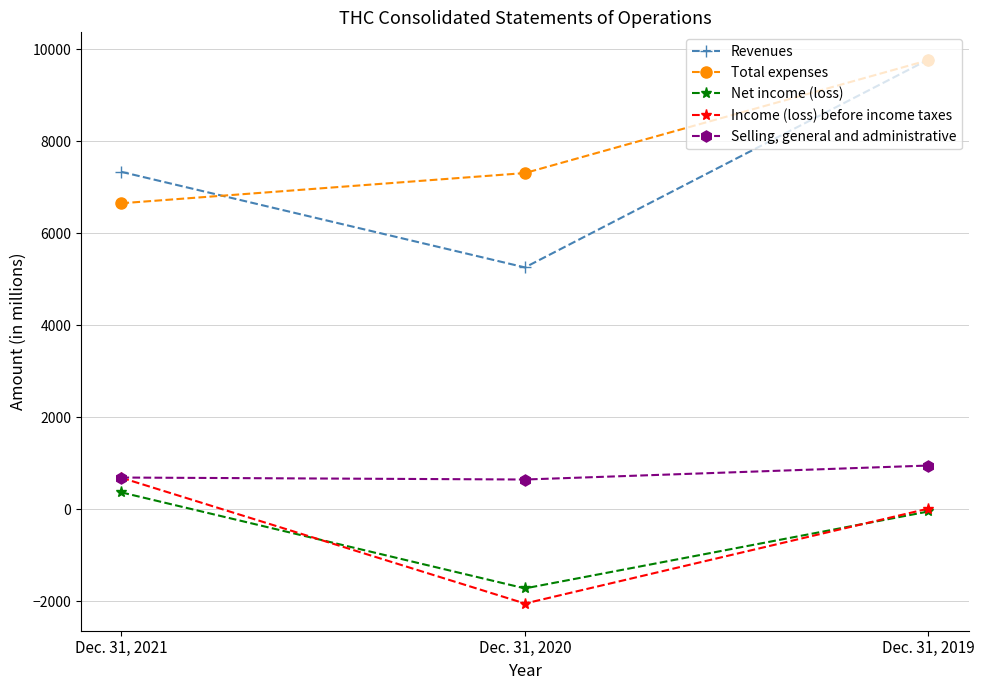

Does the chart have visible grid lines?

Yes